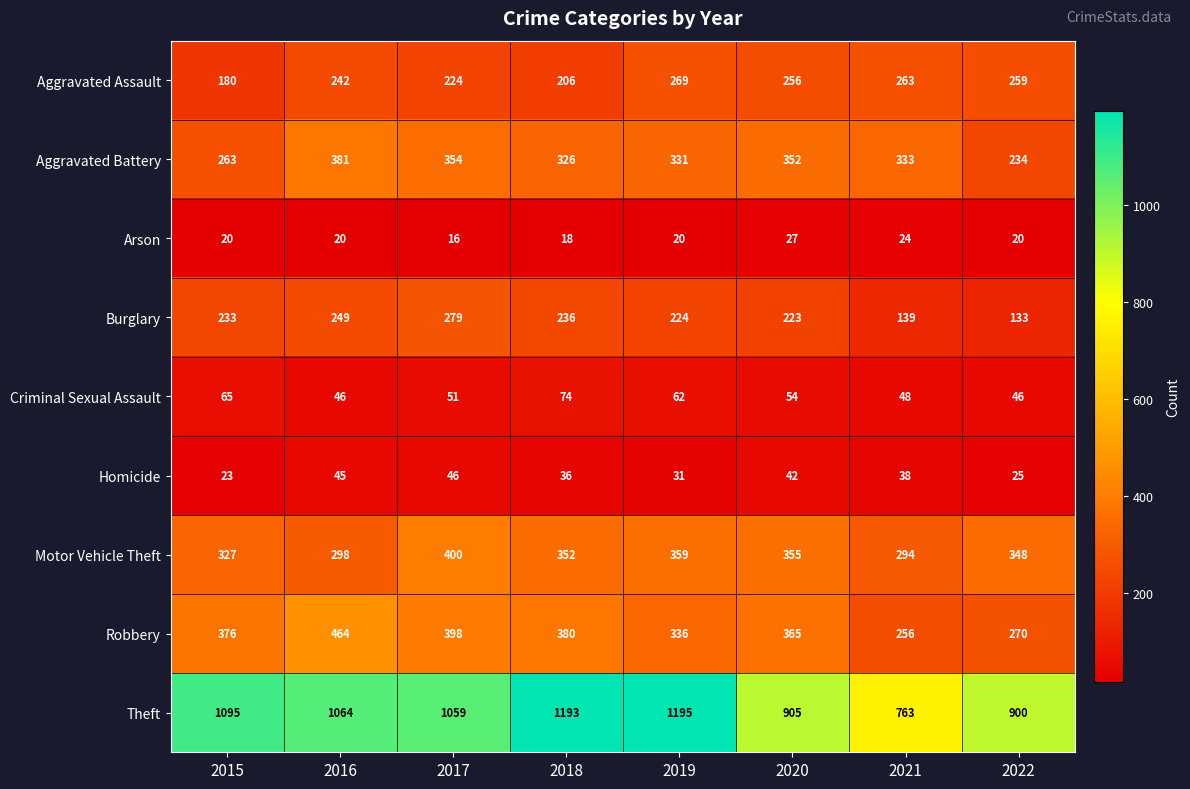

Where is Homicide nearest to the value 34?

2018